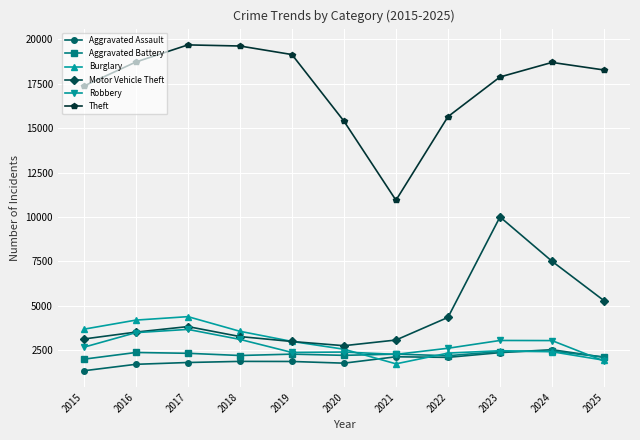

At which category does Theft reach its first local valley?

2021